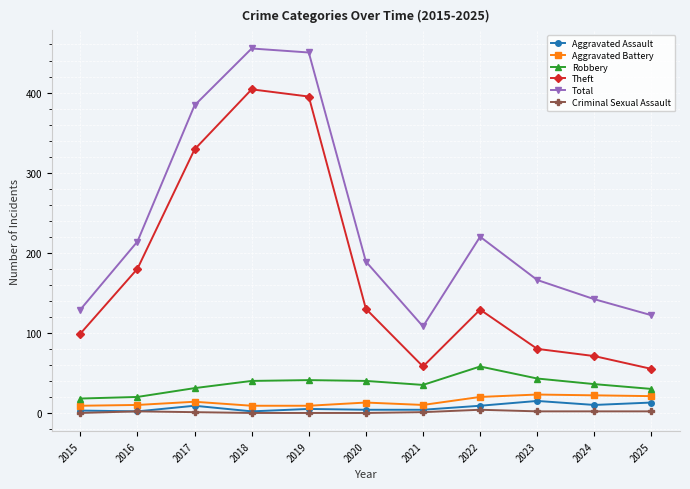

The Robbery series shows 18 at 2015. True or false?

True